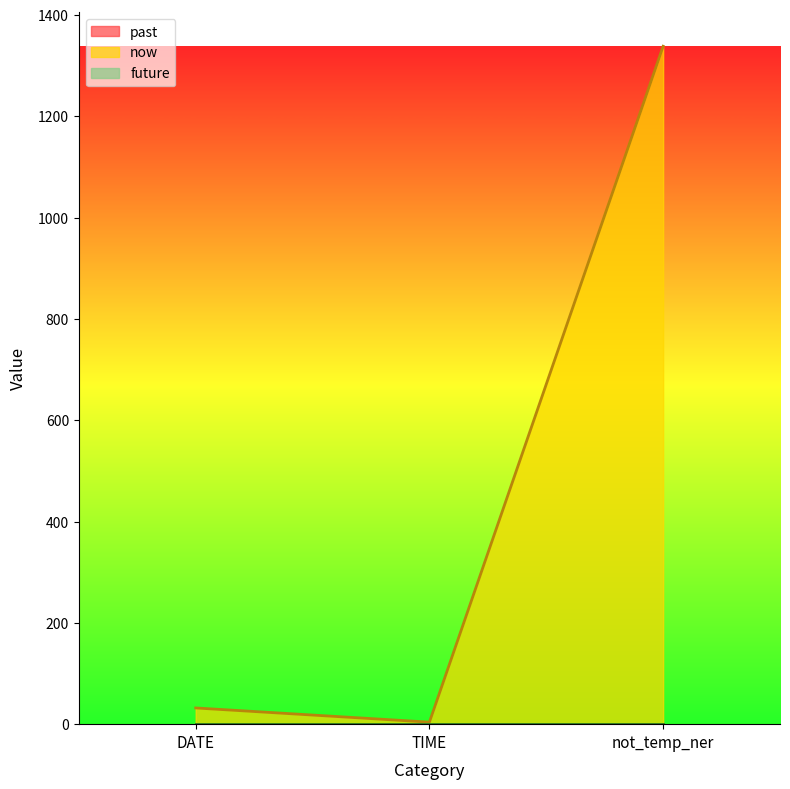

Which series has the largest range (max minus min)?

now